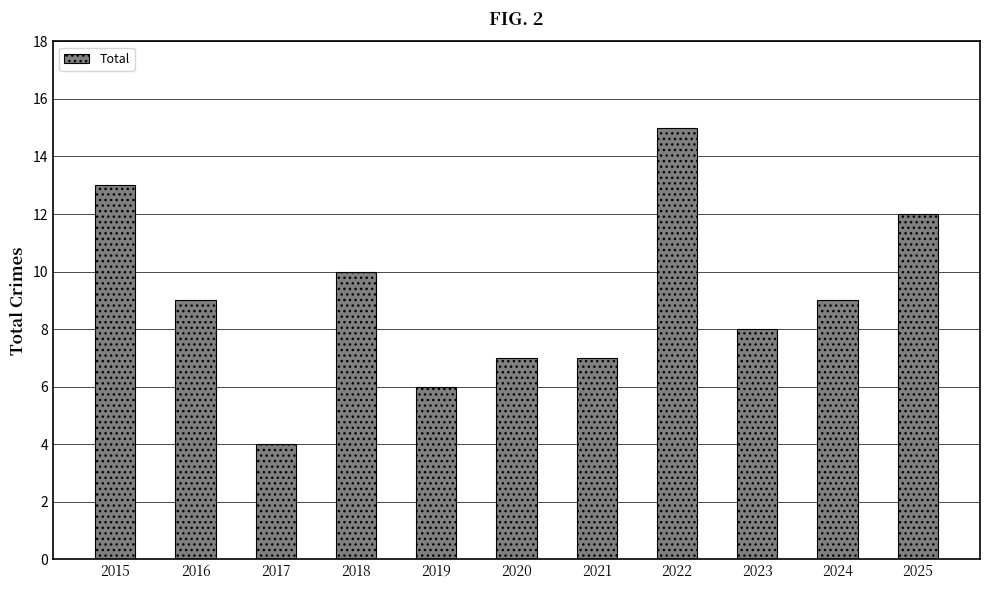

How many data points are less than 9?

5